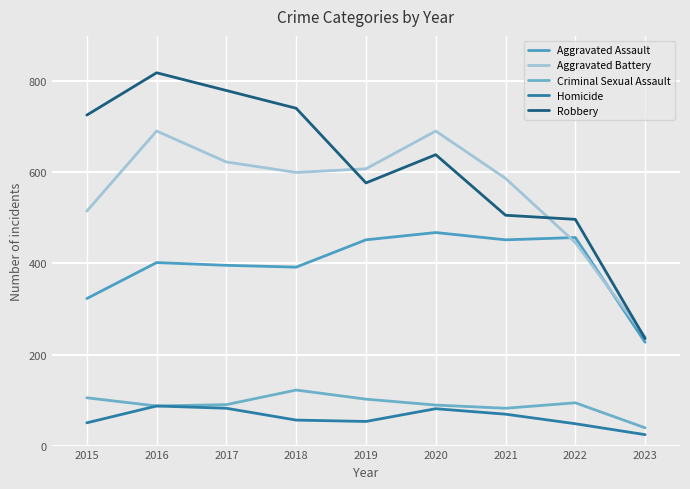

True or false: Robbery and Aggravated Assault cross at least once.

False